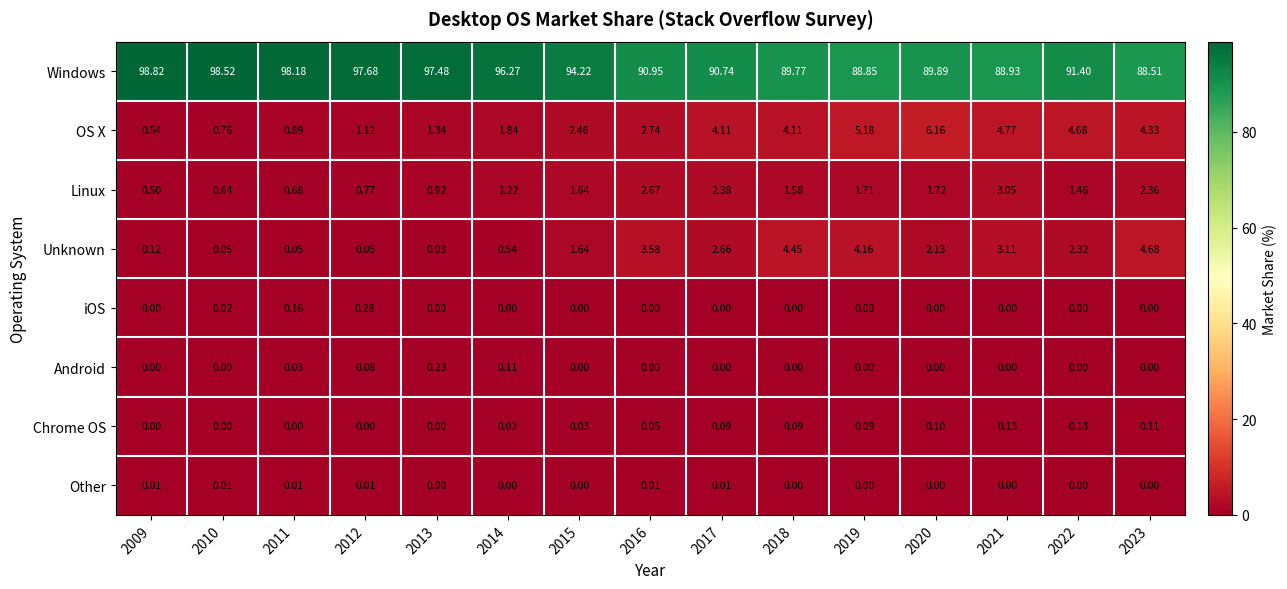

Is the value of Linux at 2023 greater than the value of Windows at 2009?

No